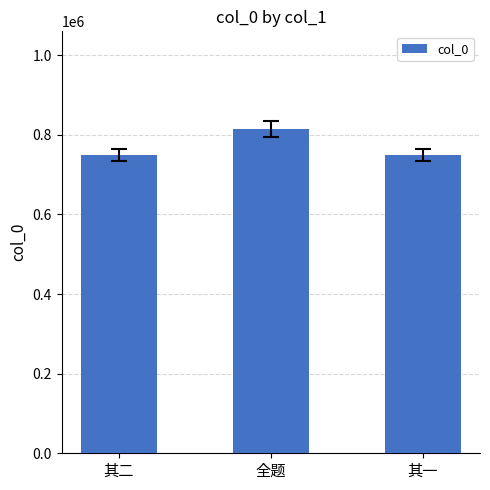

Approximately how many times larger is the value at 其二 compared to 全题?

0.9